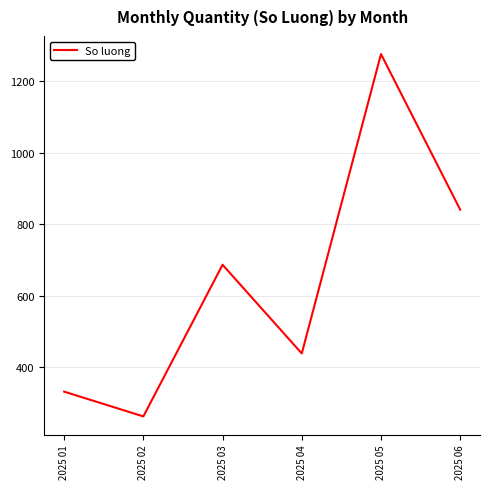

How many lines are shown in the chart?

1